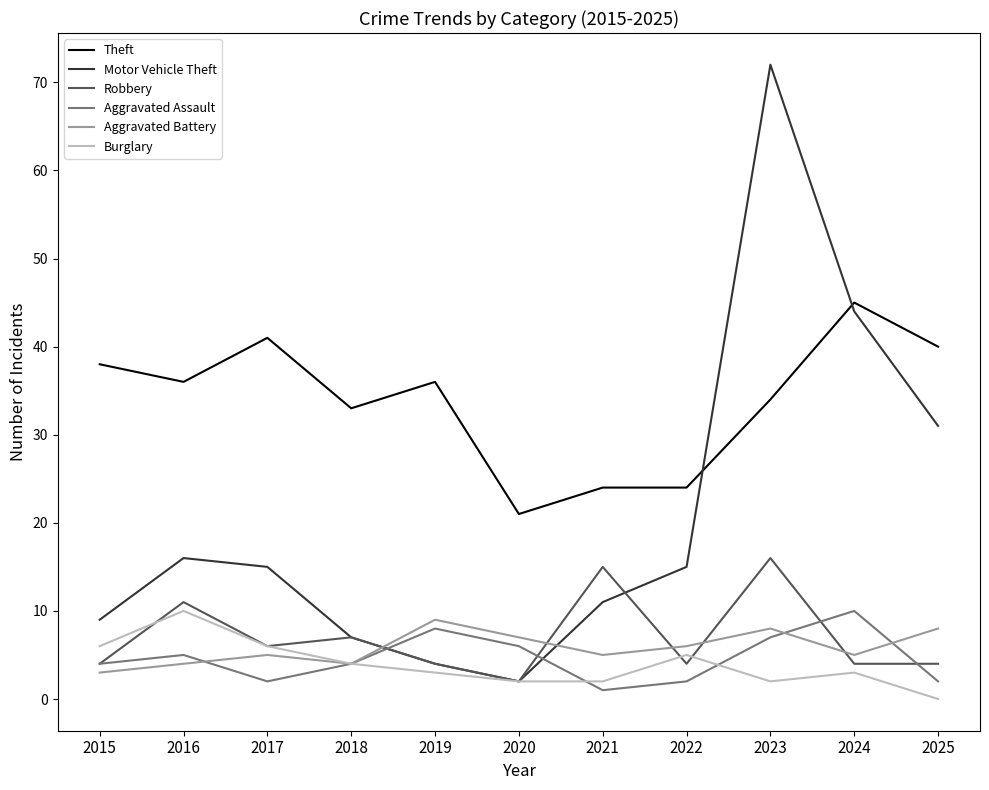

What is the difference between the maximum and second lowest values in the Aggravated Assault series?

8